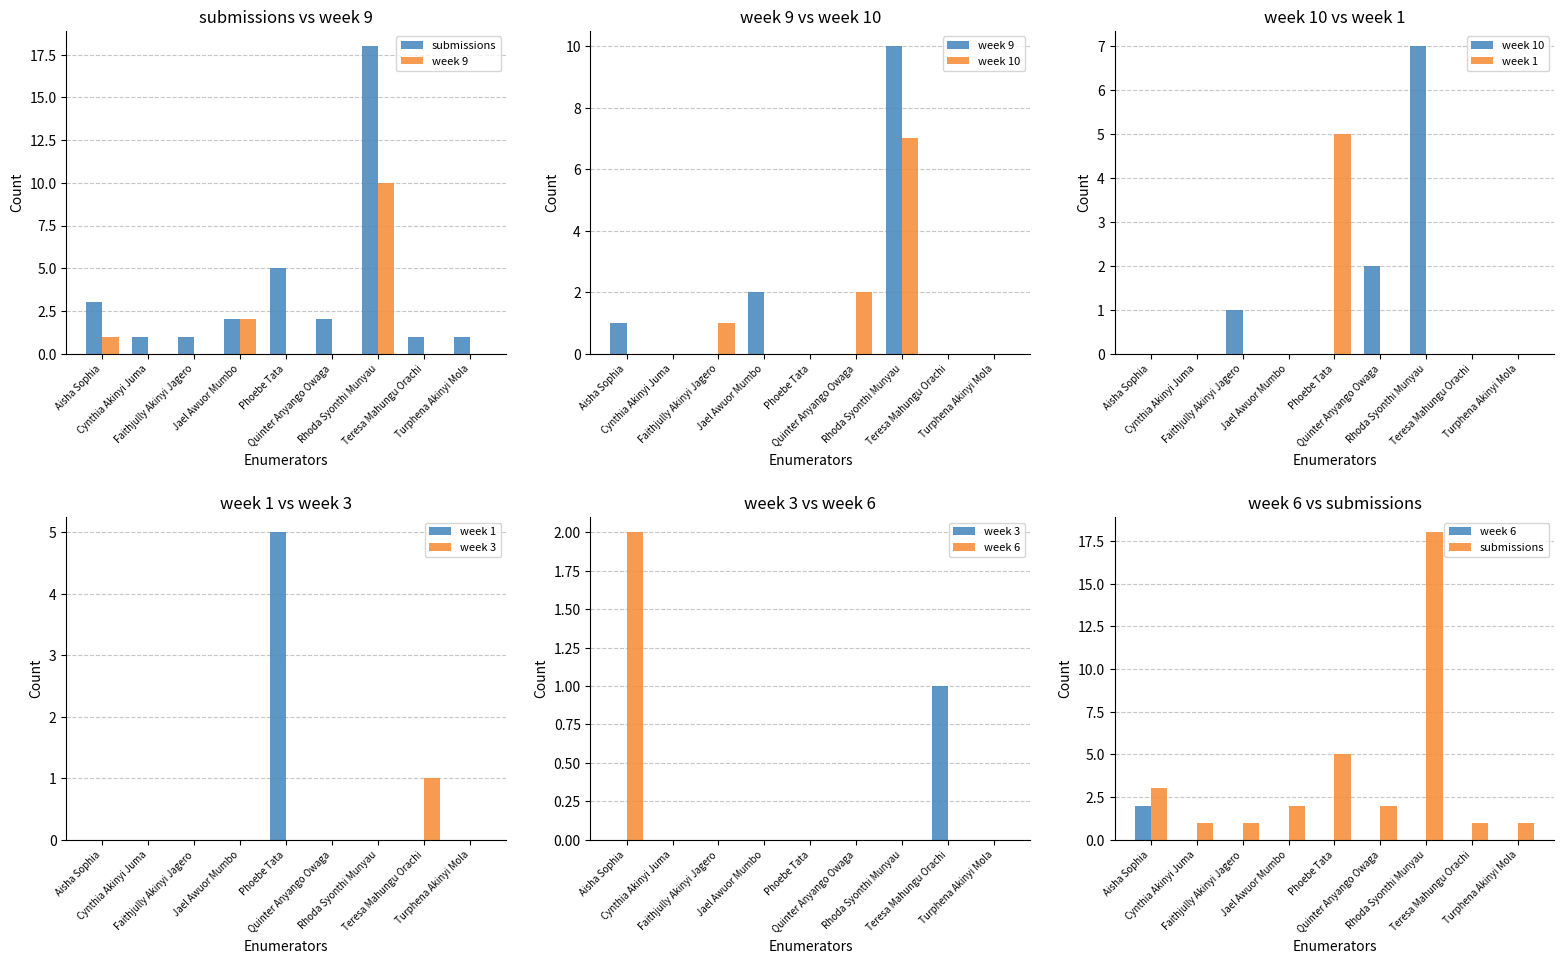

What is the highest value of the week 1 series?

5